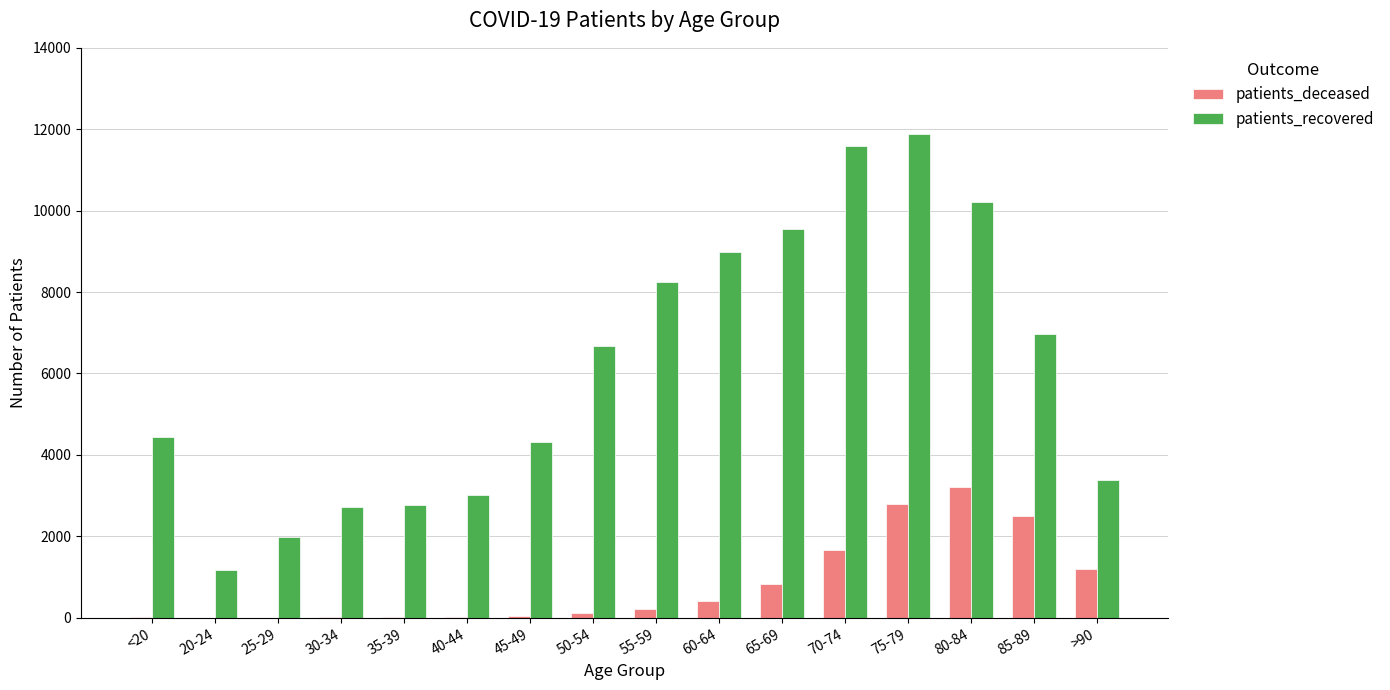

What is the maximum value for patients_deceased?

3219